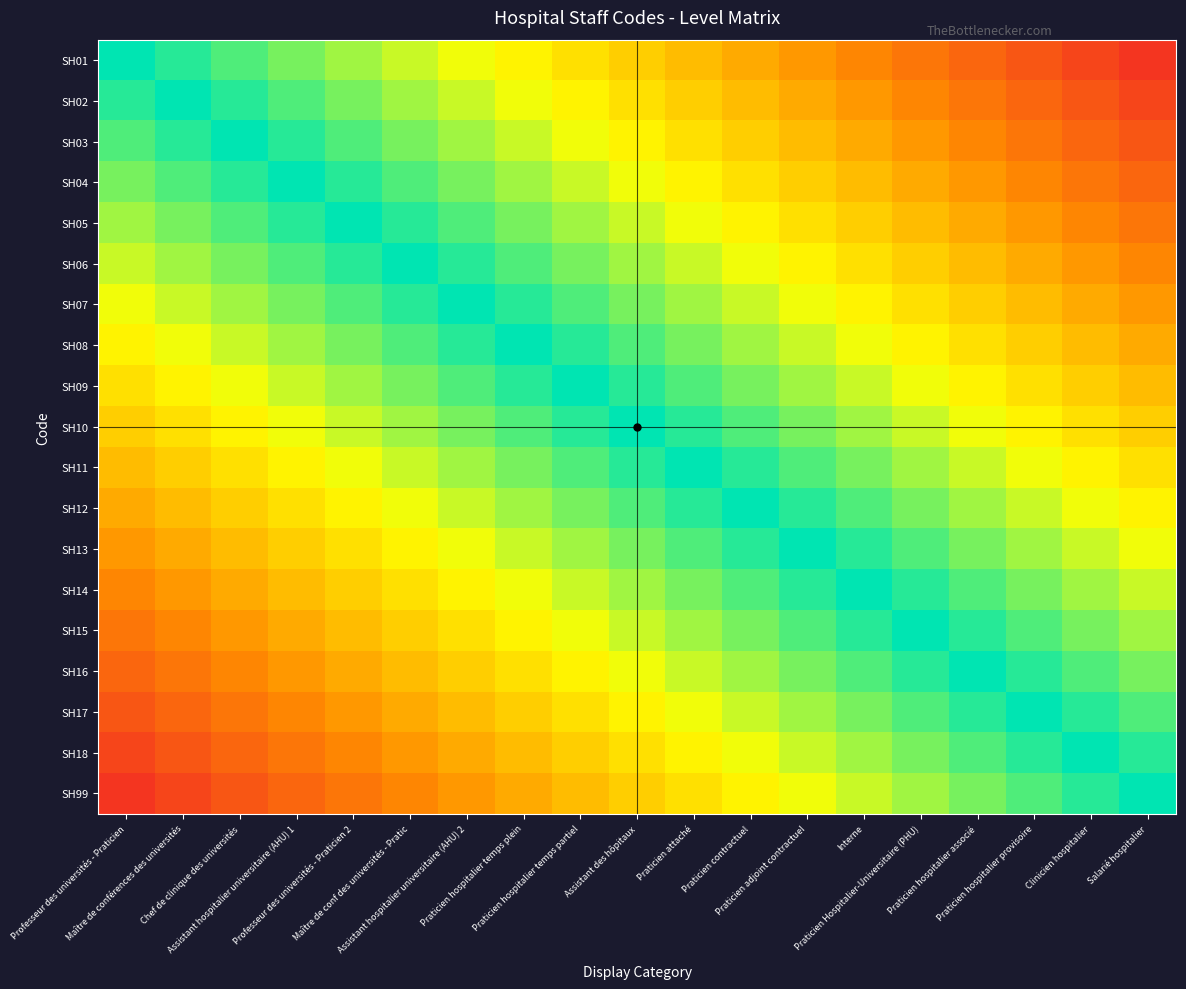

Which series has the largest range (max minus min)?

SH01